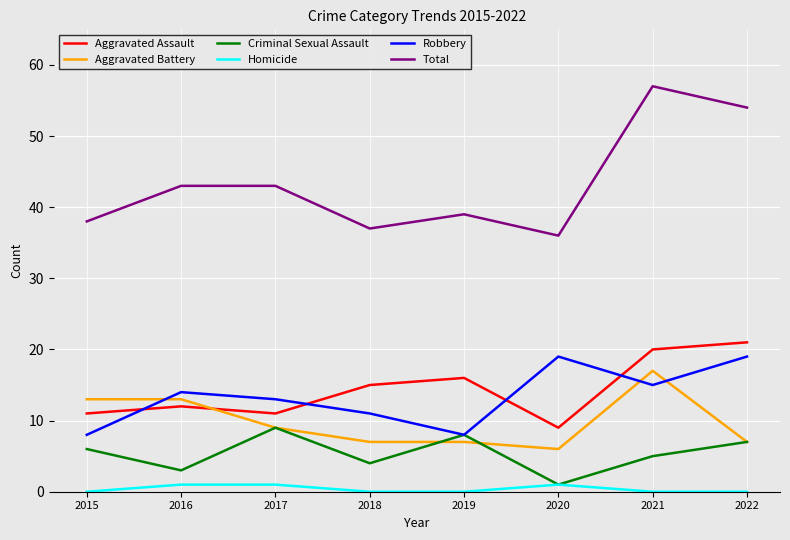

True or false: Aggravated Assault and Total intersect in this chart.

False